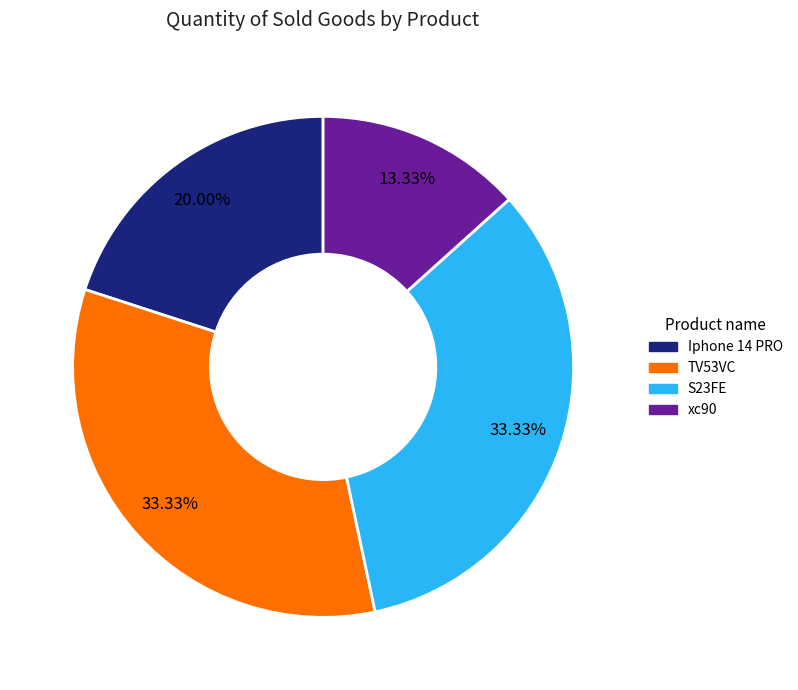

Is it true that S23FE is 33% of the pie?

True